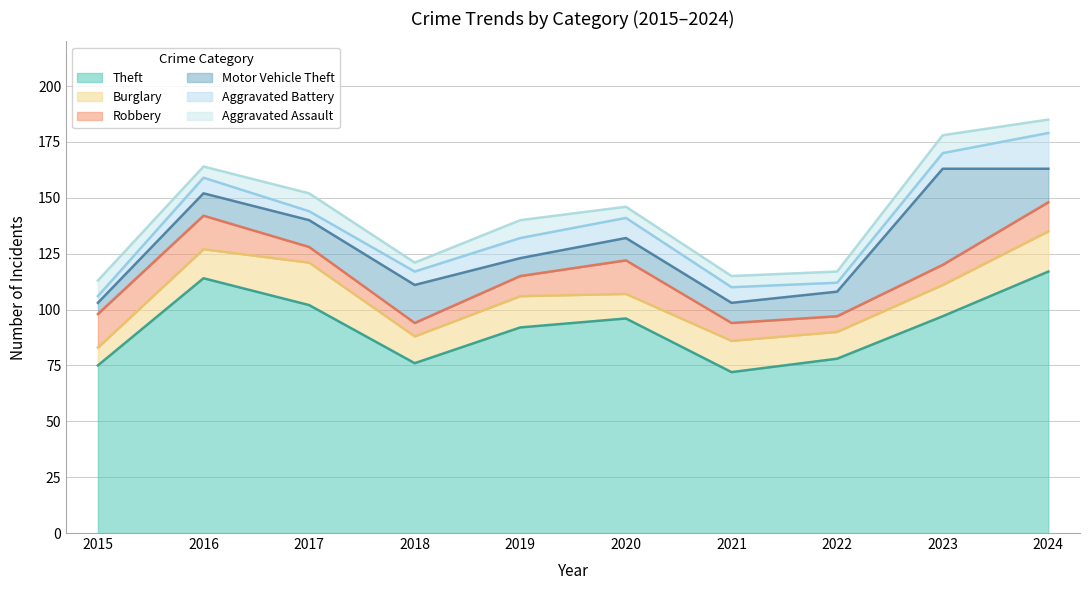

What is the value of the Theft point at the 9th from the left?

97